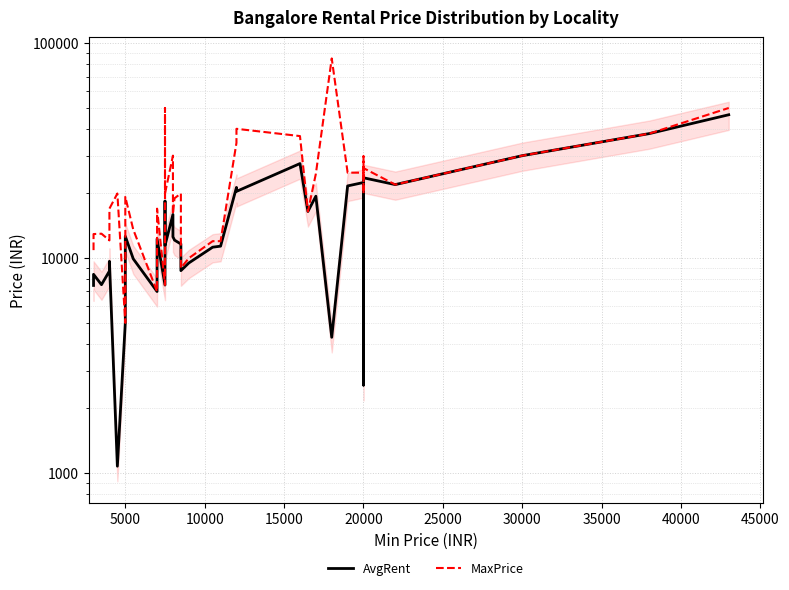

True or false: MaxPrice and AvgRent cross at least once.

False